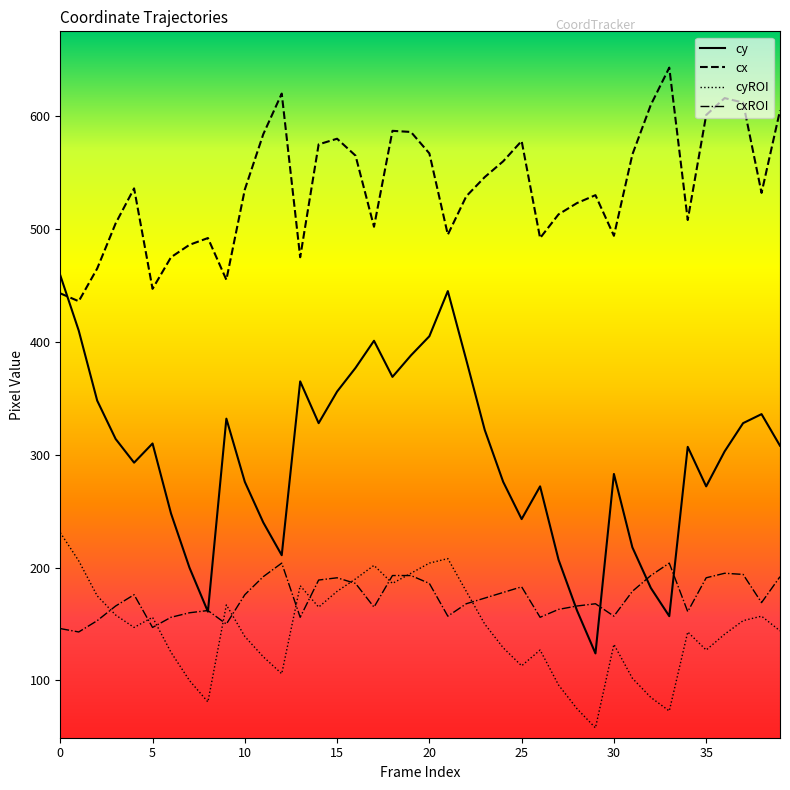

Which series has the largest total across all categories?

cx